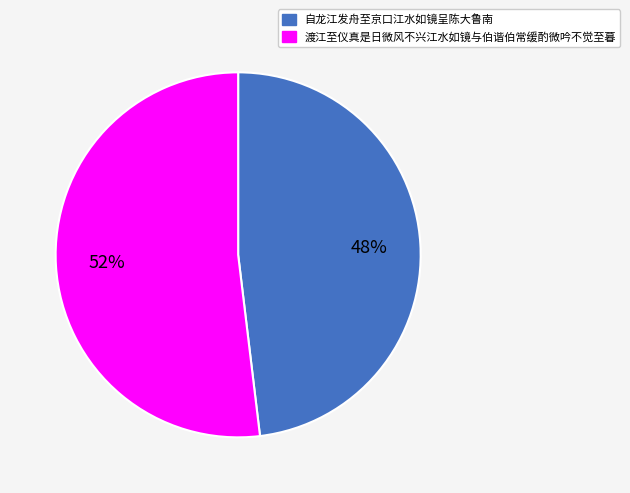

What is the majority slice?

渡江至仪真是日微风不兴江水如镜与伯谐伯常缓酌微吟不觉至暮